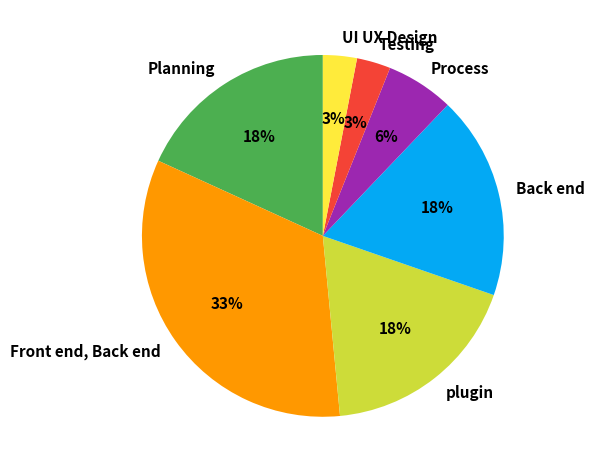

What is the ratio of the value at Front end, Back end to the value at Process?

5.5